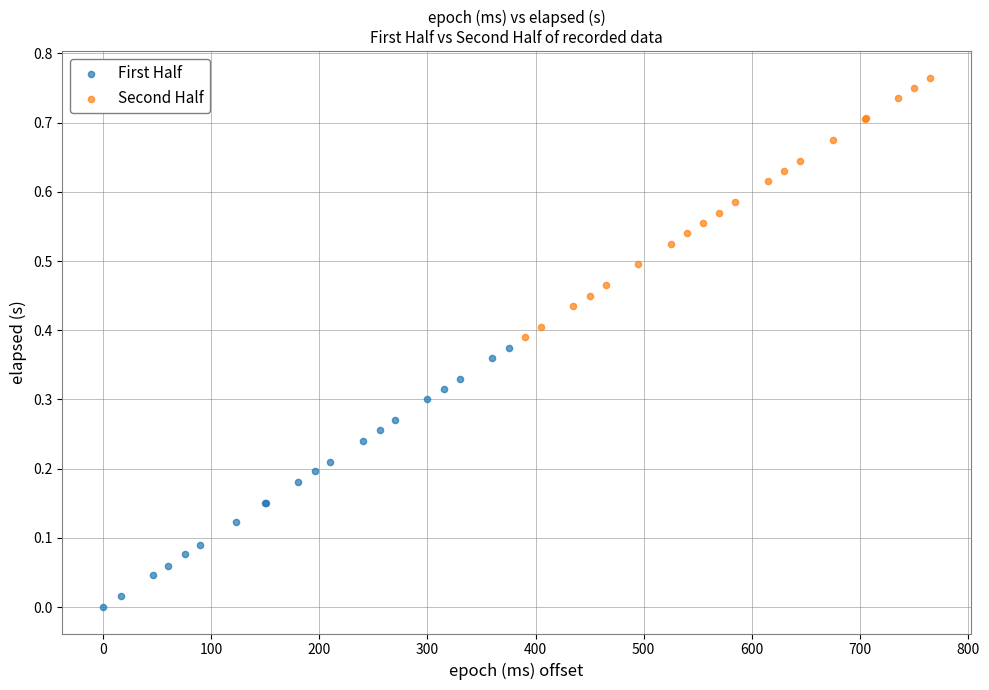

Which series reaches the minimum Y coordinate?

First Half